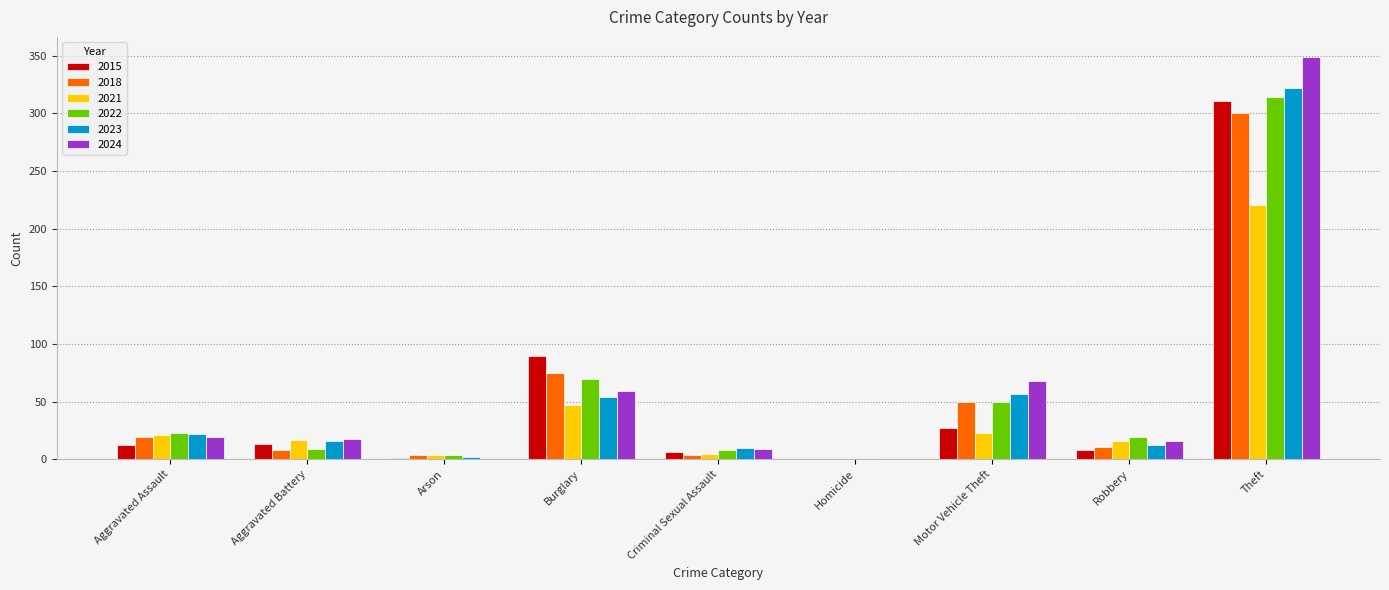

Which series changed the most between Motor Vehicle Theft and Robbery?

2024